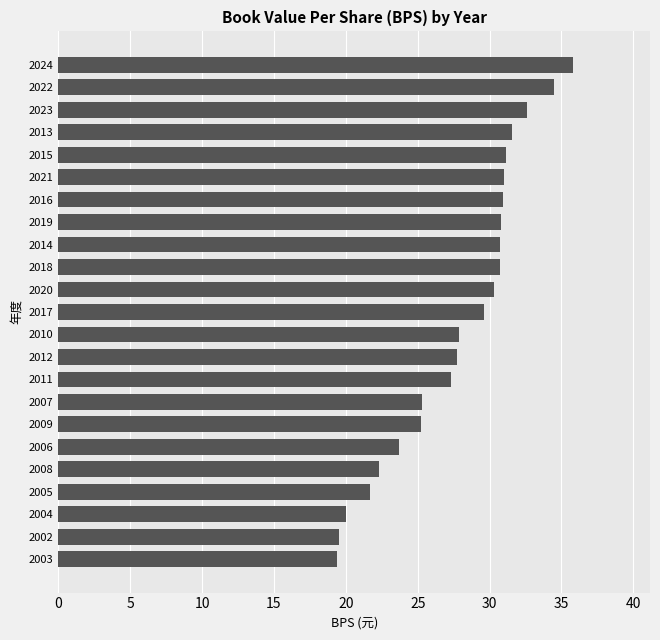

True or false: the data shows 22.3 at 2008.

True